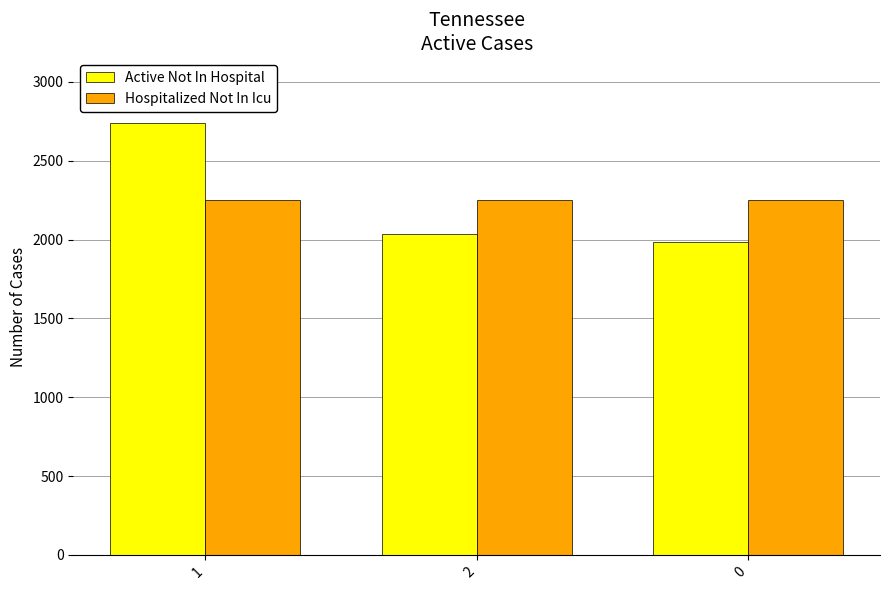

What is the maximum value for Hospitalized Not In Icu?

2254